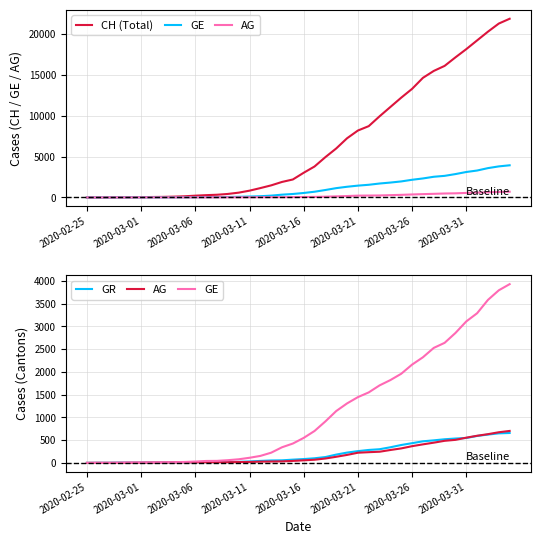

Which has a higher value, 16 or 34?

34